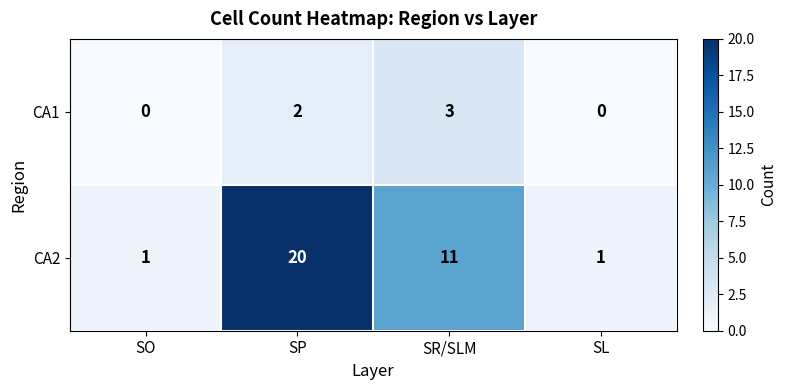

How many data points in CA1 are less than 2?

2